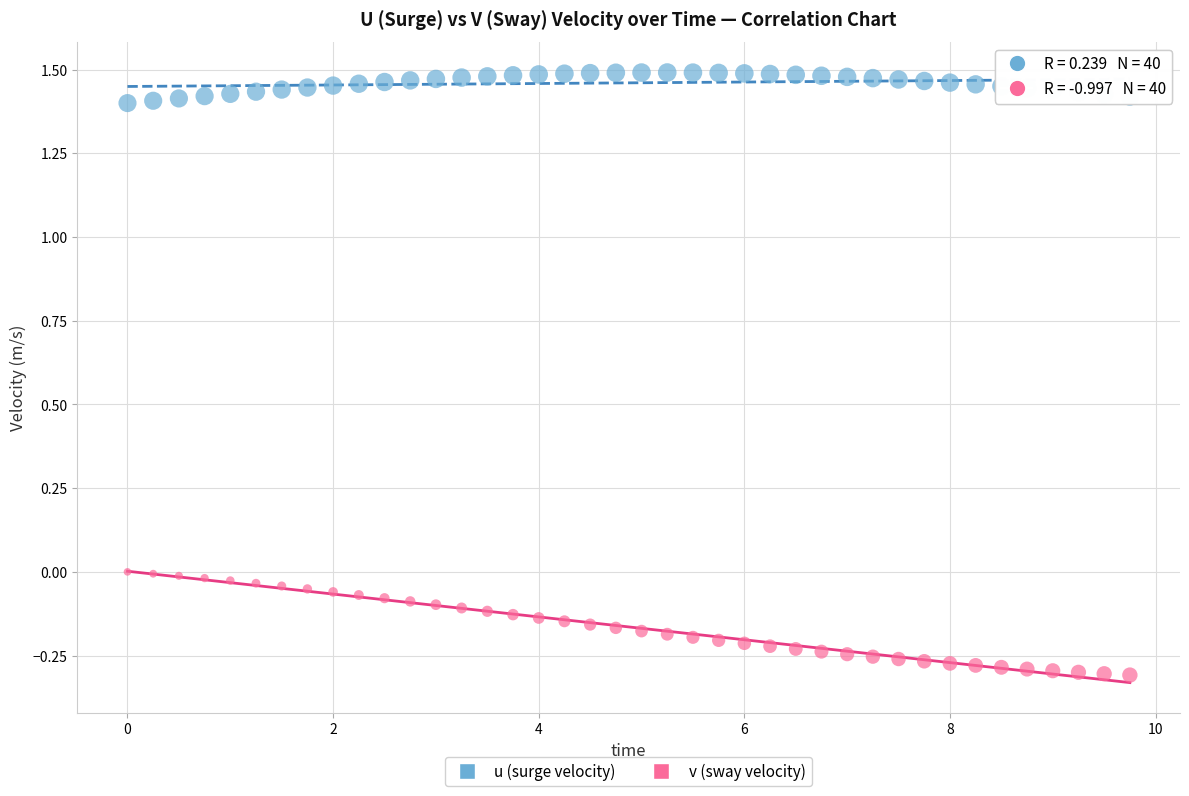

Across all data points, what is the range of X values (max minus min)?

9.8